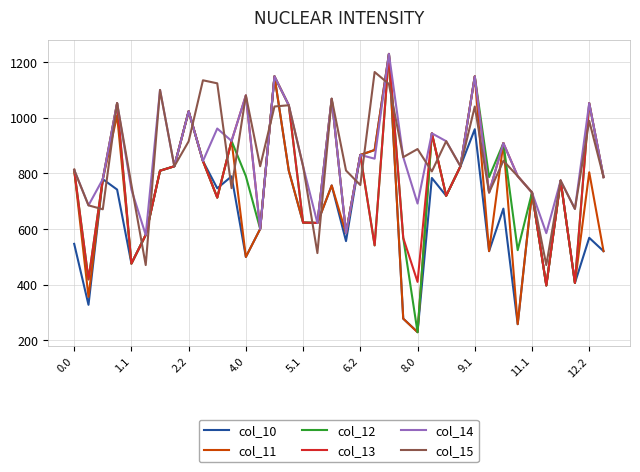

In col_12, how many points are higher than both neighbors (excluding endpoints)?

13